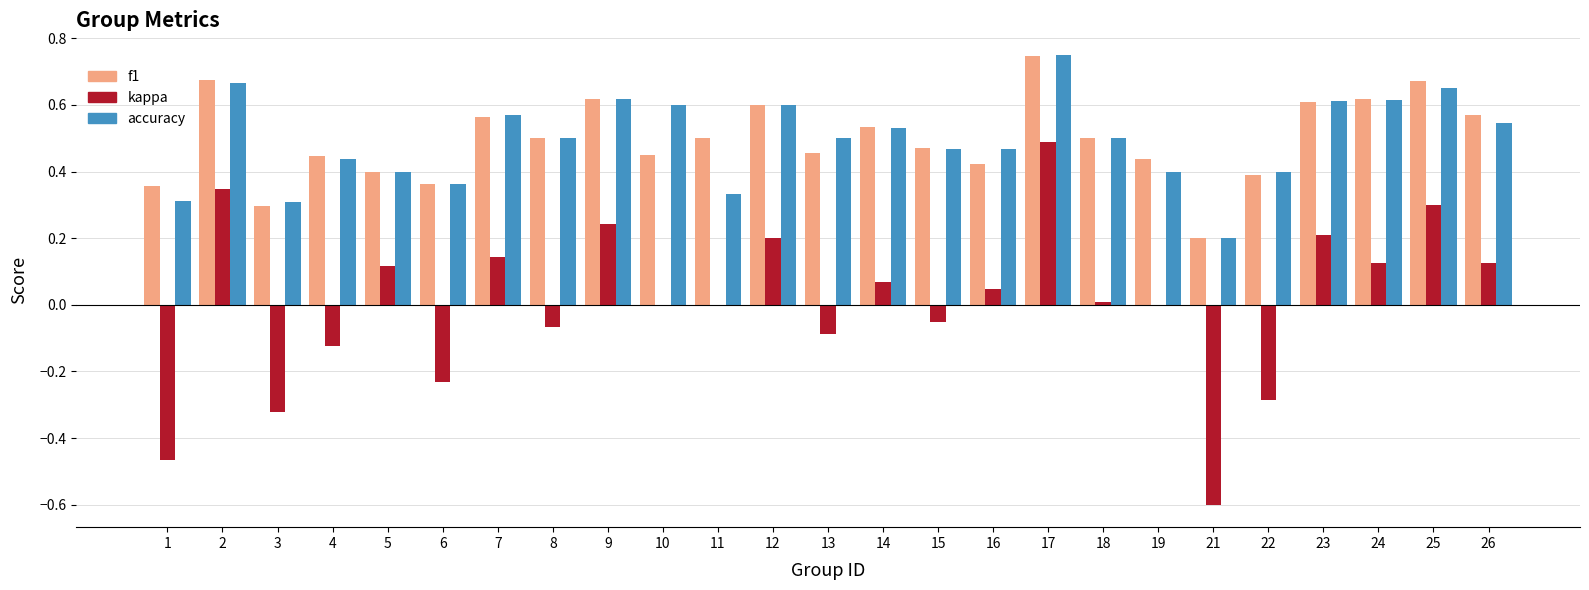

True or false: kappa has a value of -0.2 at 22.

False